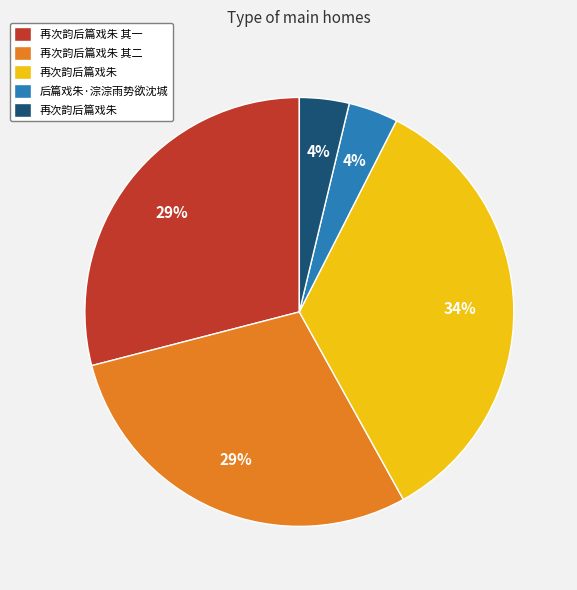

Does any single category account for the majority?

No